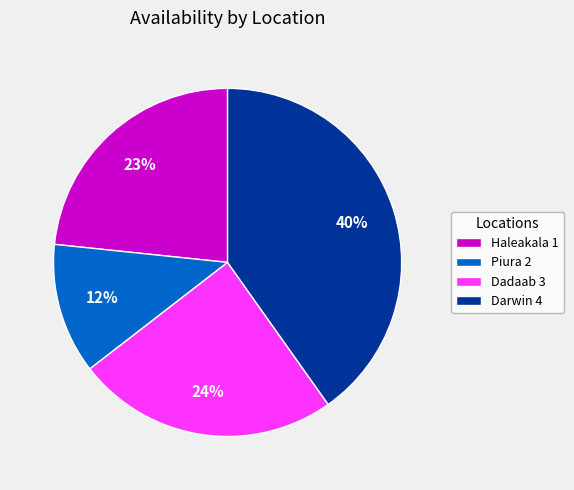

Which category has the biggest portion of the pie?

Darwin 4